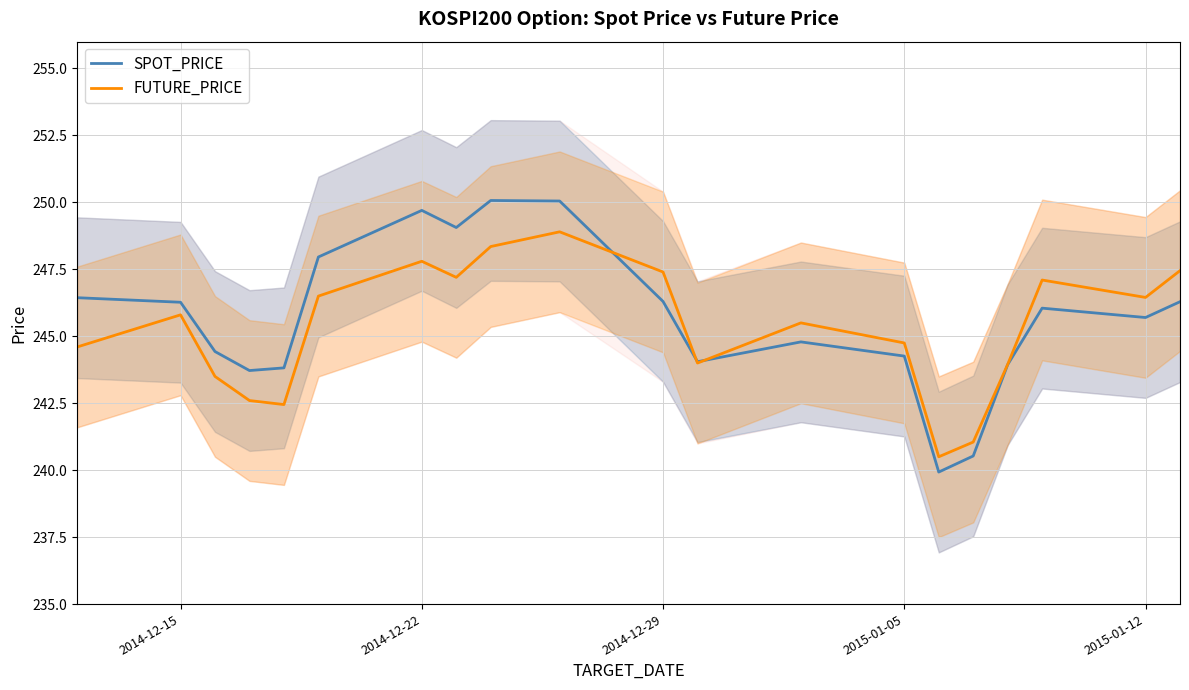

Is it true that FUTURE_PRICE equals 247.8 at 2014-12-22?

True